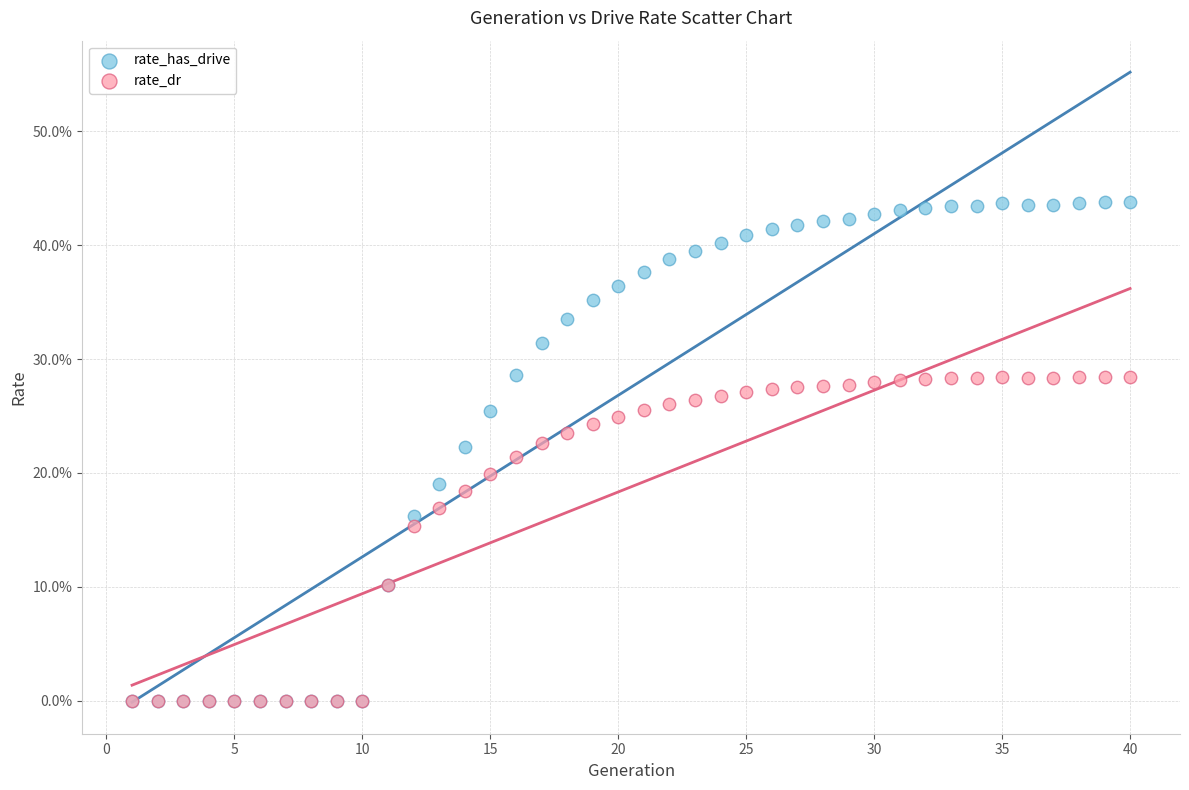

Which series has the widest spread of Y values?

rate_has_drive